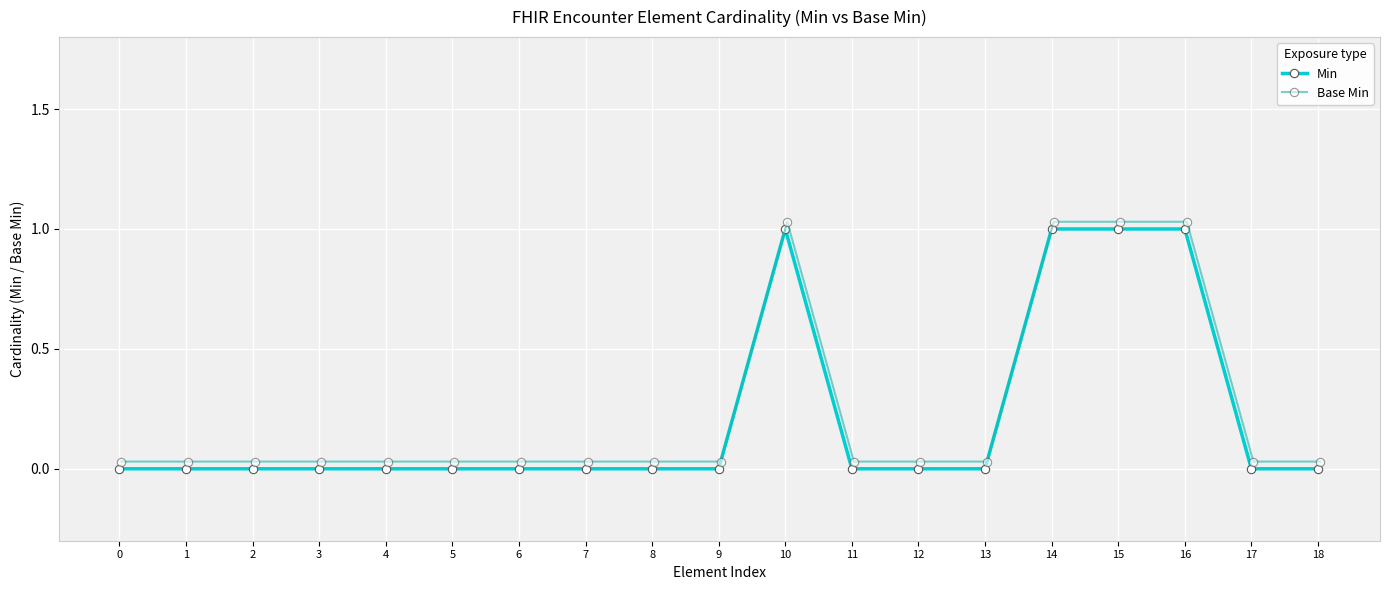

At 18, list the series in order from largest to smallest.

Base Min, Min